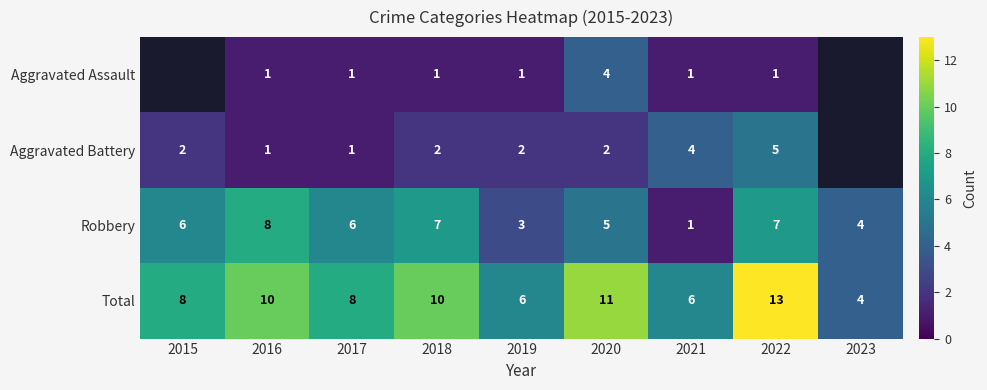

What is the difference between the highest and lowest values at 2020?

9